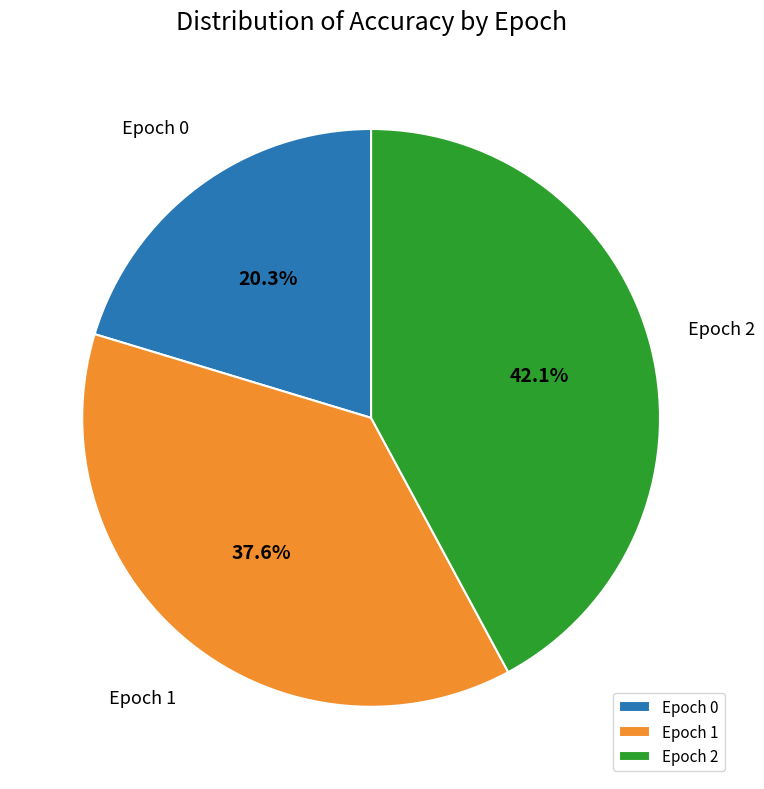

Does Epoch 0 represent more than half of the total?

No